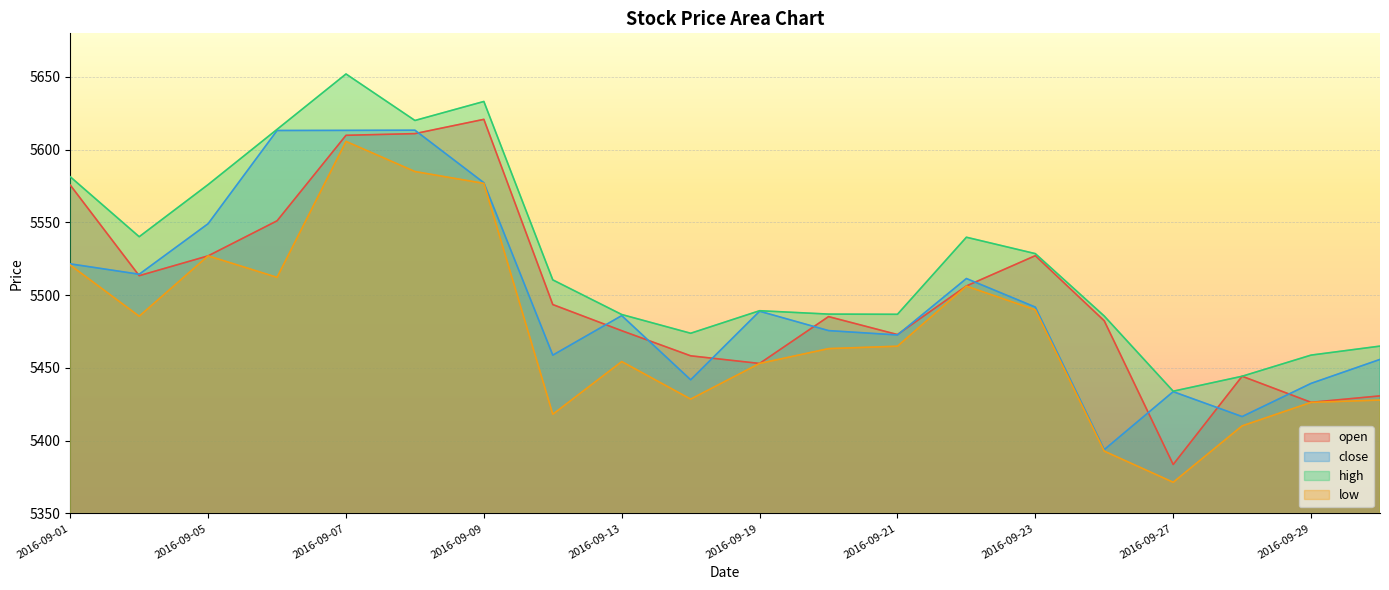

Where is open nearest to the value 5502?

2016-09-22